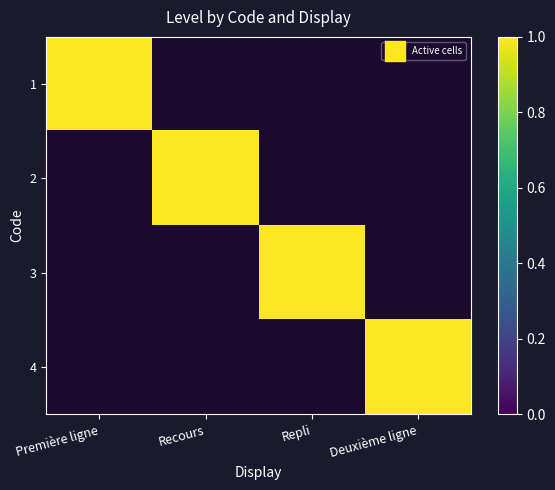

At which label is 1 closest to 1?

Première ligne